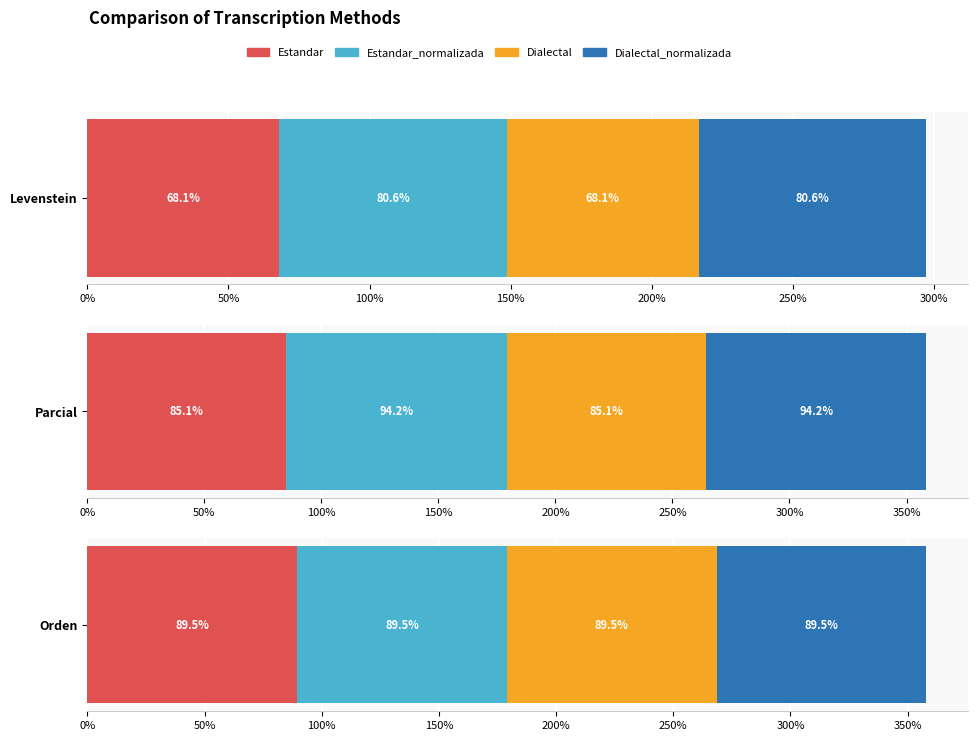

Read the Orden value at Dialectal.

89.5